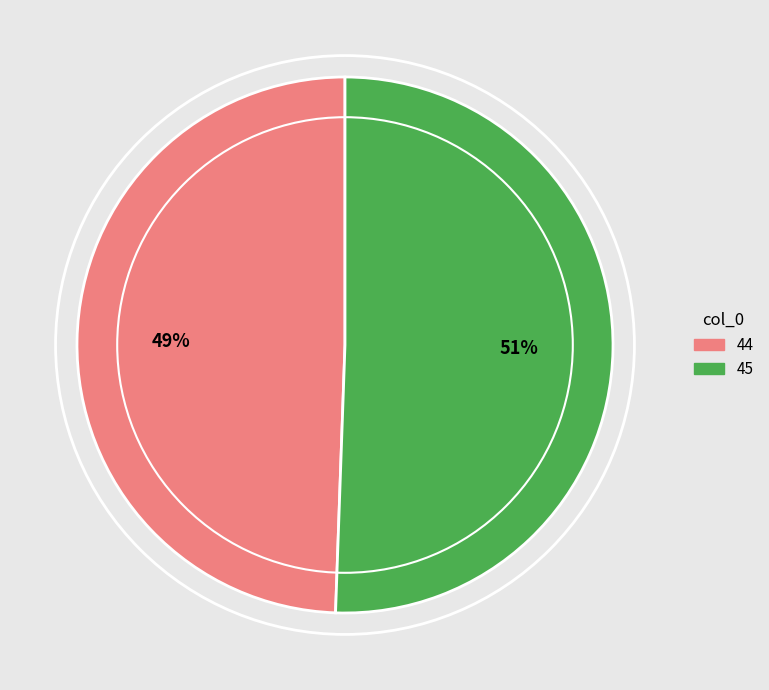

True or false: 44 accounts for 49% of the total.

True